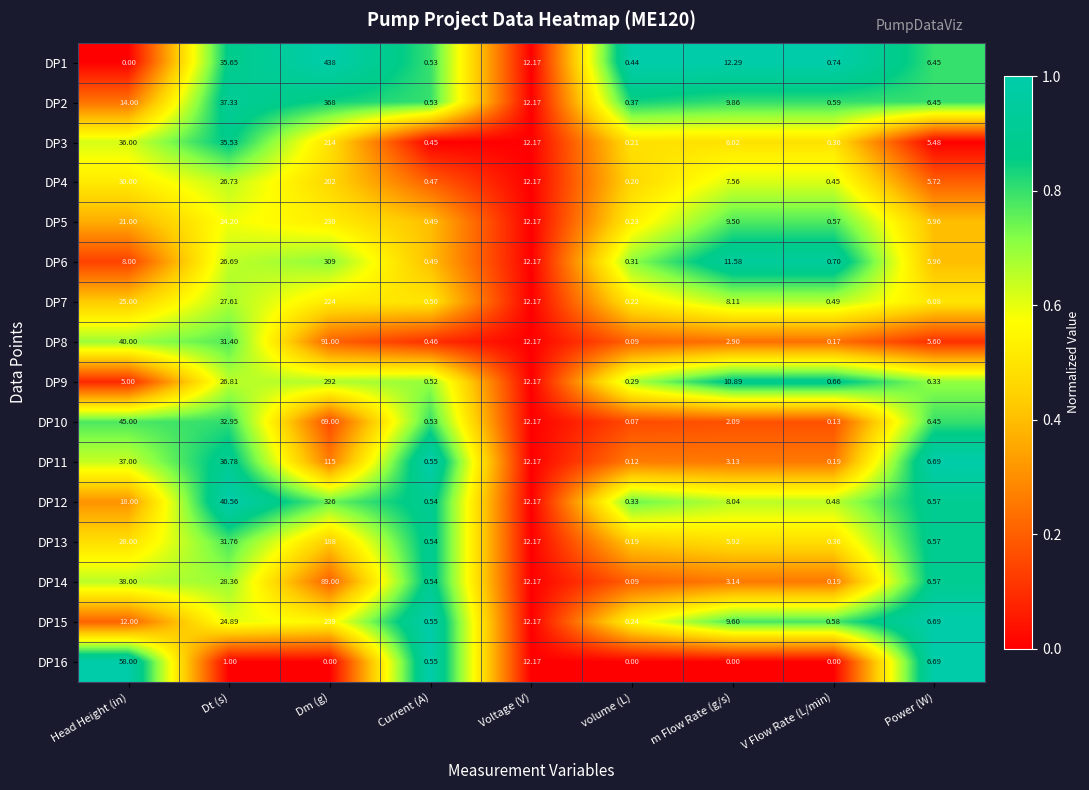

Which series changed the most between Dm (g) and Current (A)?

DP1